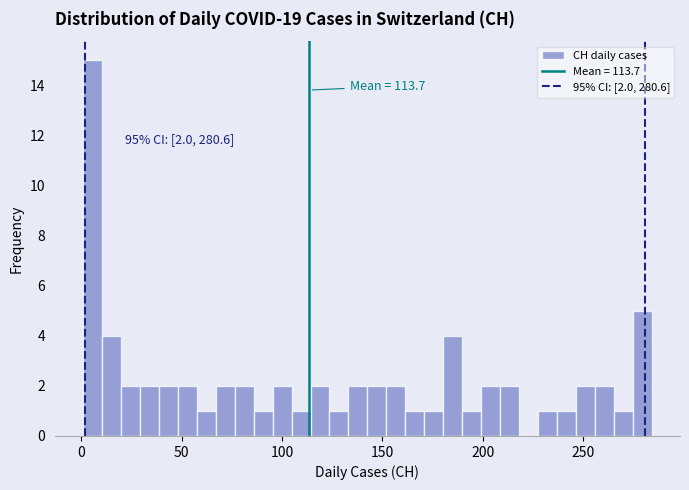

Around what value on the x-axis is the tallest bar? Give the approximate position of its centre, as read against the axis.

5